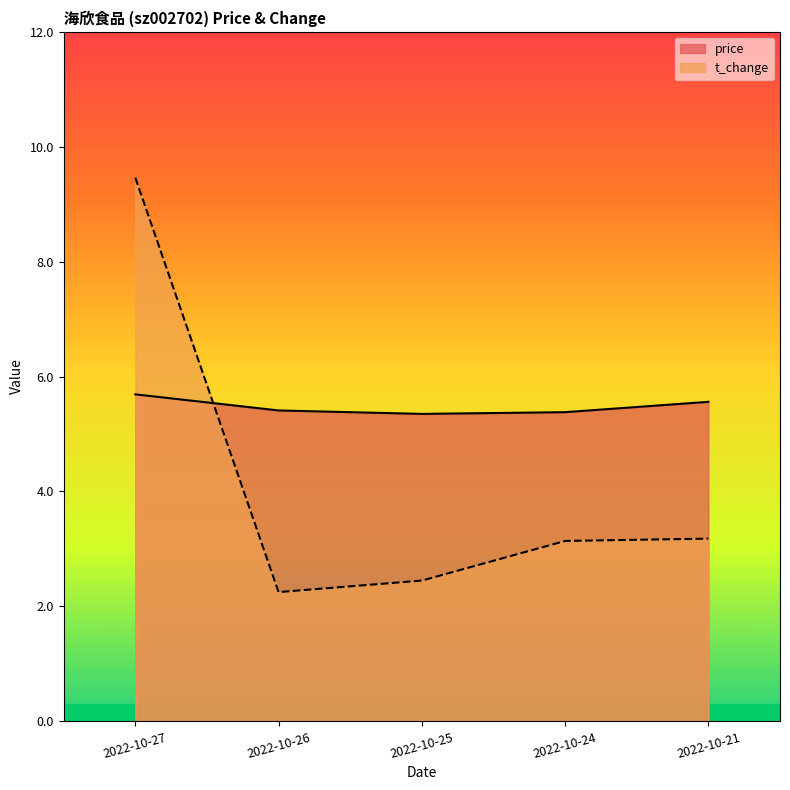

What is the difference between the maximum and minimum values in the t_change series?

7.2